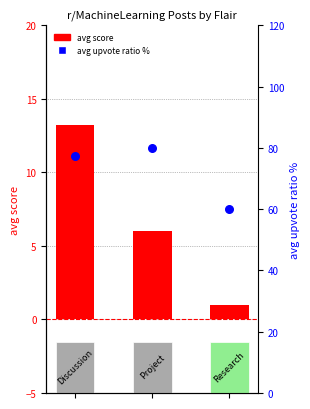

Which series reaches the maximum Y coordinate?

avg upvote ratio %